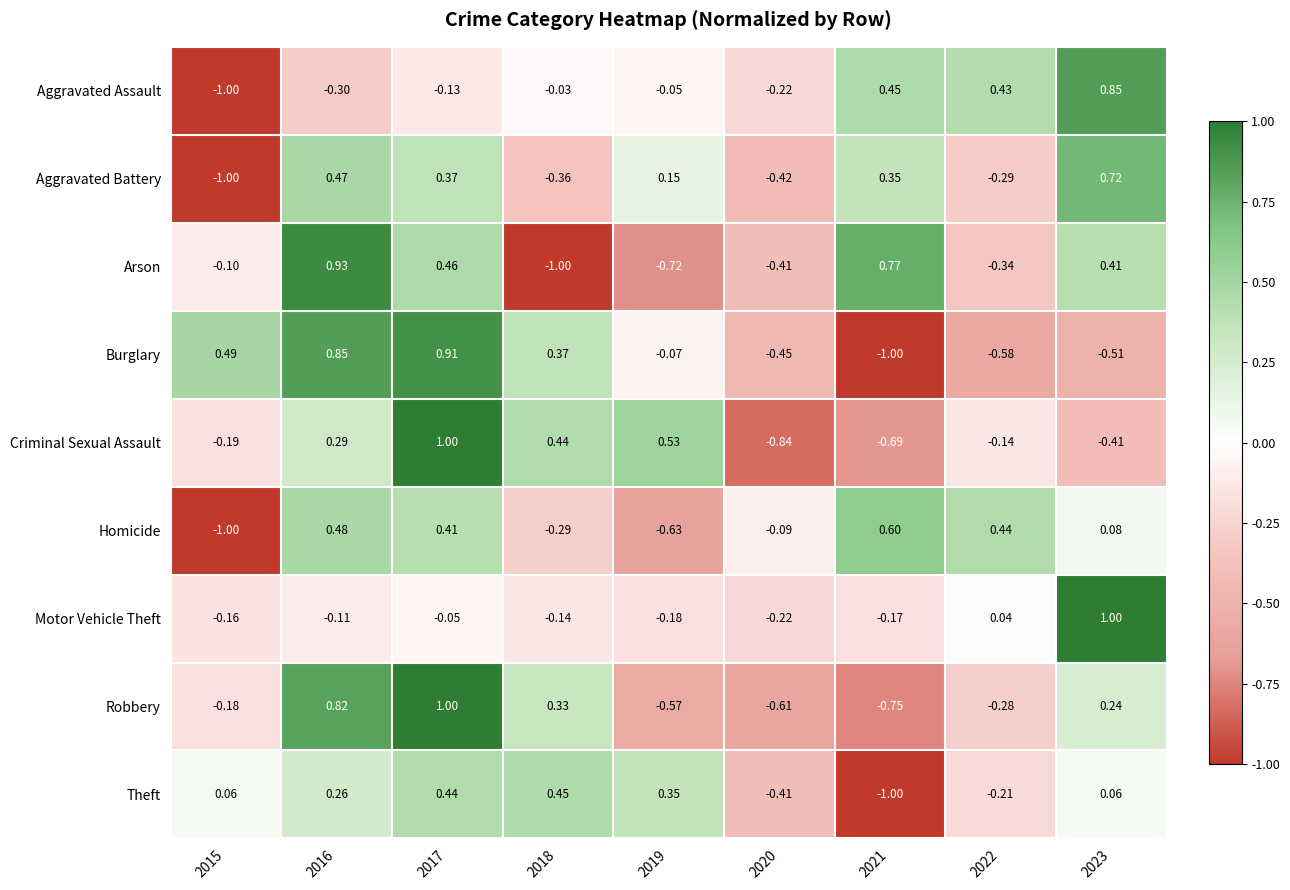

Which series has the largest range (max minus min)?

Arson